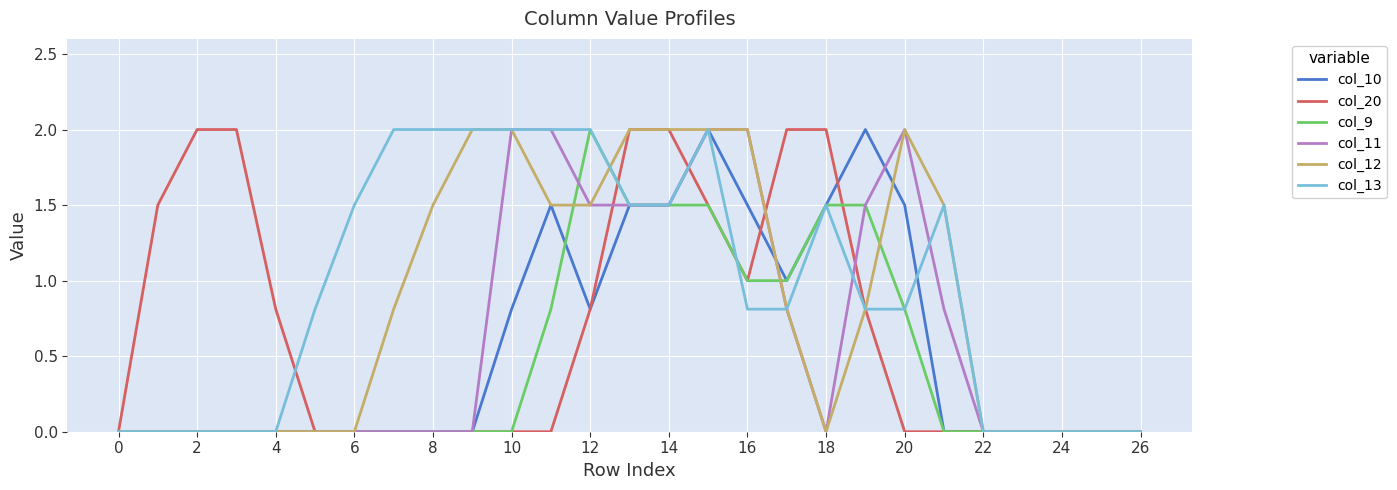

What is the highest value of the col_20 series?

2.0